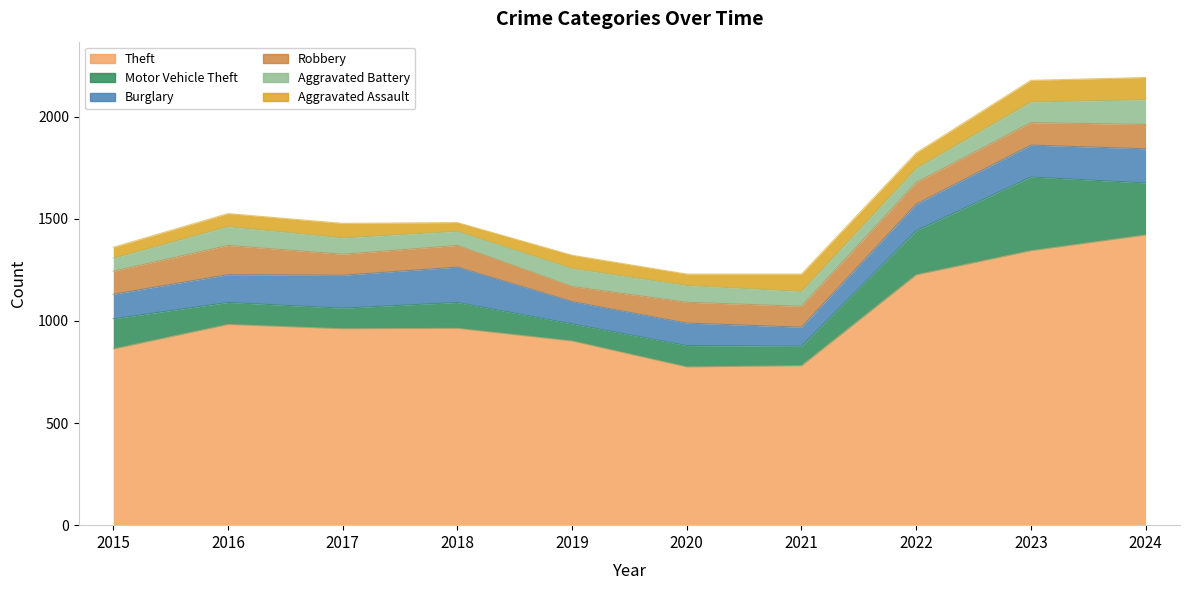

Rank the categories by Theft value from lowest to highest.

2020, 2021, 2015, 2019, 2017, 2018, 2016, 2022, 2023, 2024